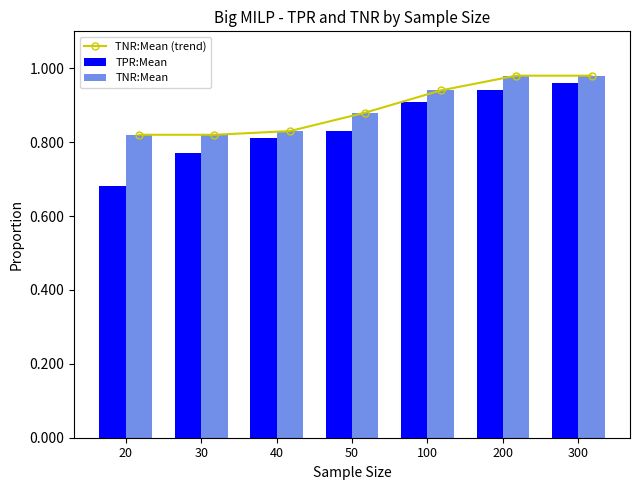

What is the difference between the maximum and minimum values in the TPR:Mean series?

0.3